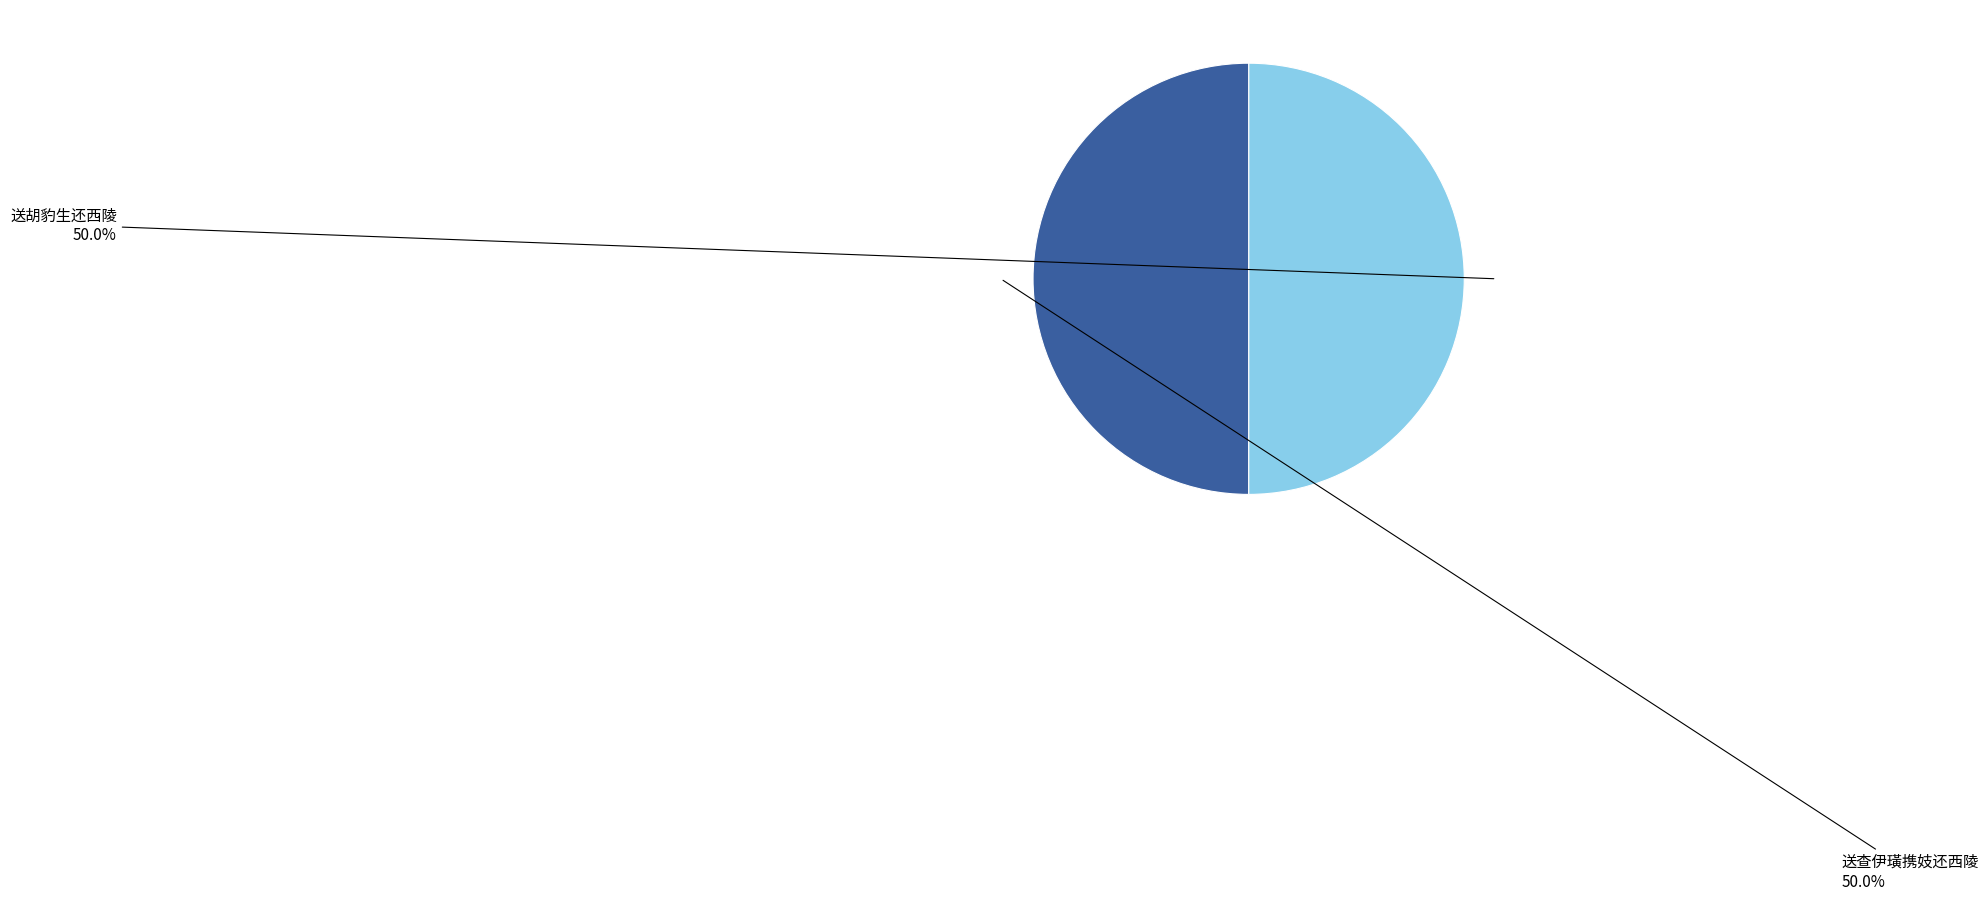

What is the largest slice in the pie chart?

送胡豹生还西陵